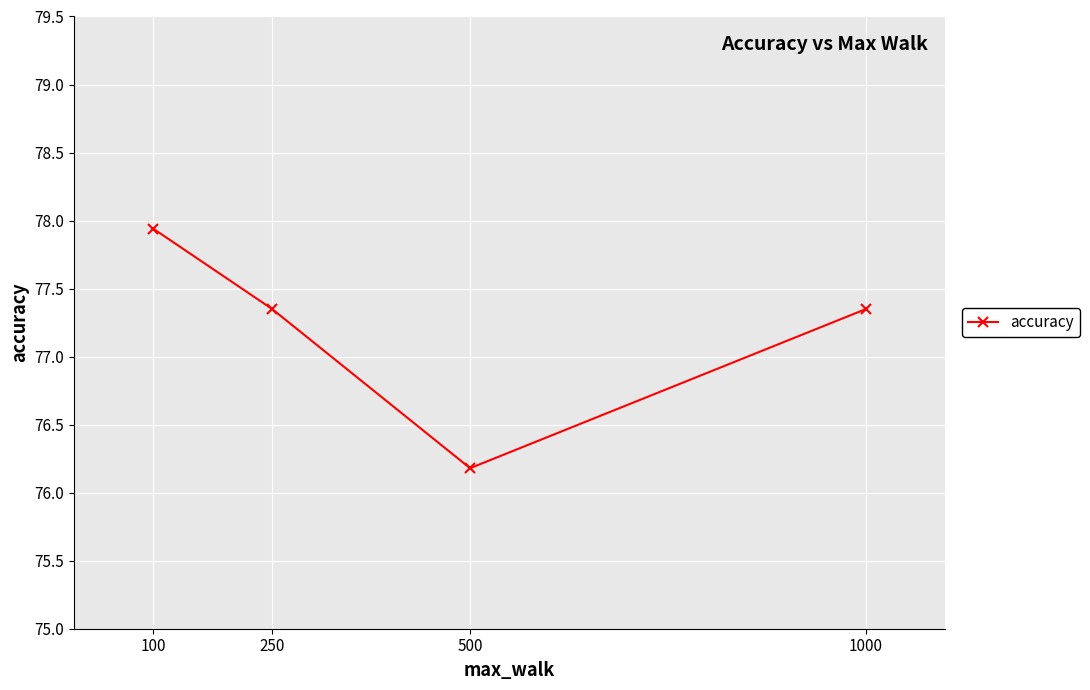

True or false: the data shows 119.1 at 500.

False